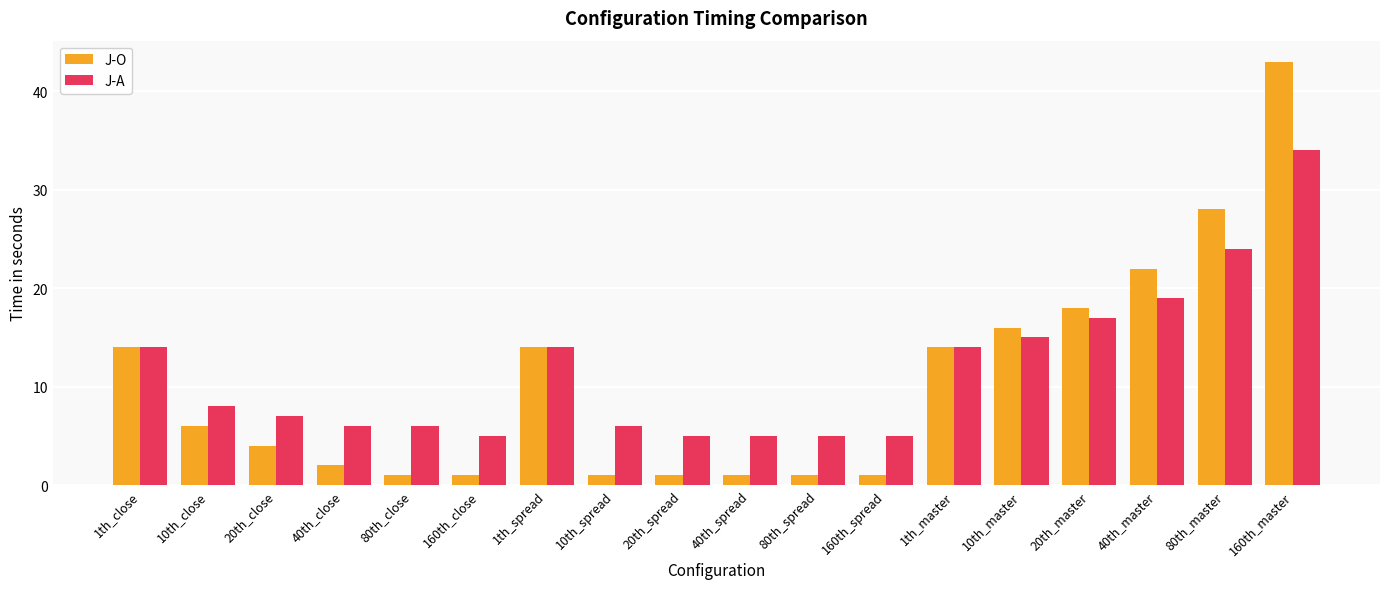

What is the sum of all J-A values?

209